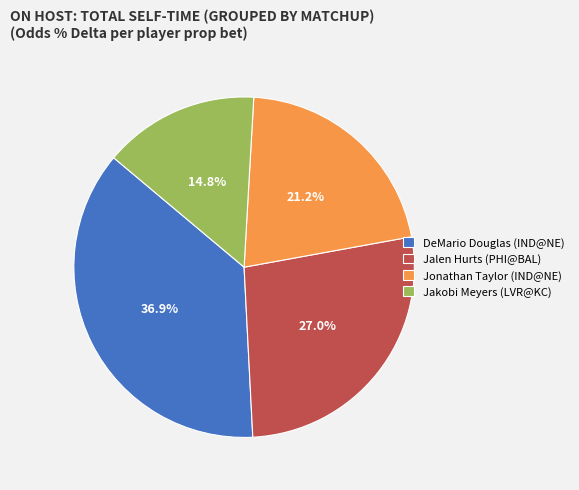

Is there a majority slice in this chart?

No